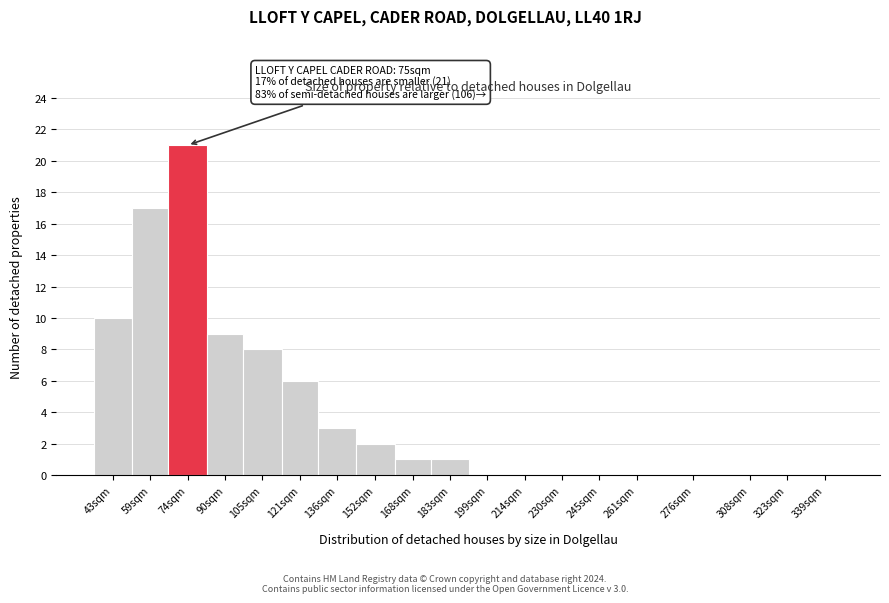

Reading left to right, transcribe all the data shown in this chart.

43sqm=10	59sqm=17	74sqm=21	90sqm=9	105sqm=8	121sqm=6	136sqm=3	152sqm=2	168sqm=1	183sqm=1	199sqm=0	214sqm=0	230sqm=0	245sqm=0	261sqm=0	276sqm=0	308sqm=0	323sqm=0	339sqm=0